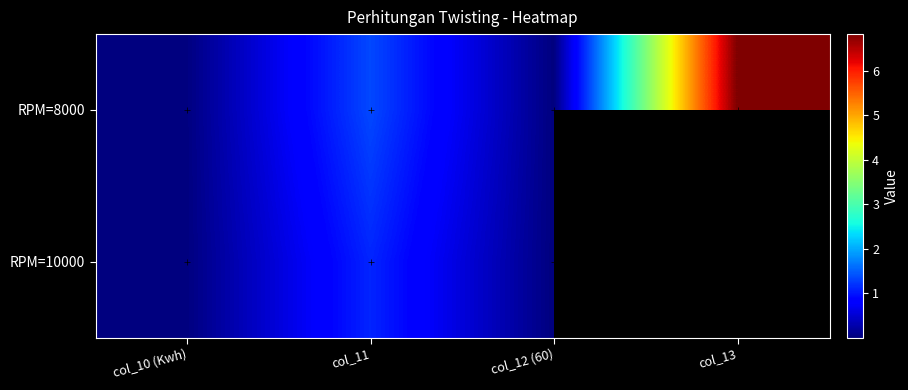

The value of RPM=8000 at col_12 (60) is 1894.6. True or false?

False